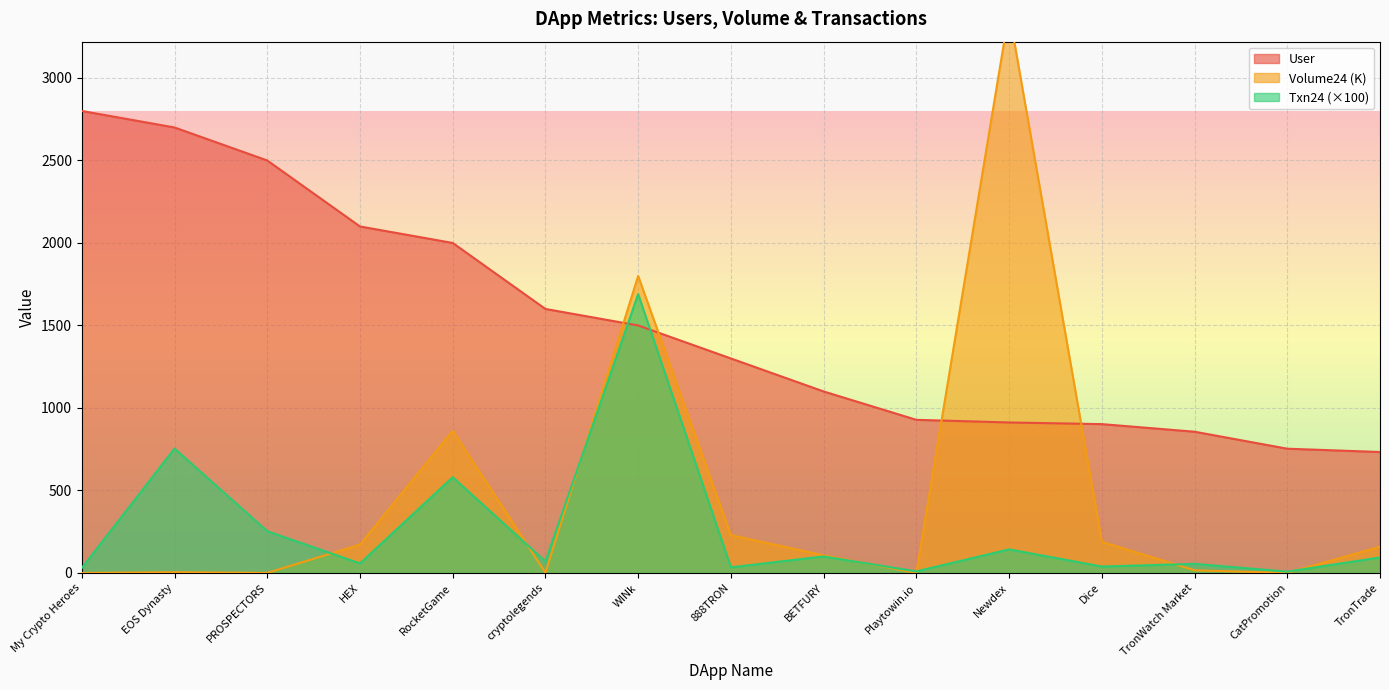

Between which two adjacent categories do User and Txn24 first intersect?

cryptolegends and WINk